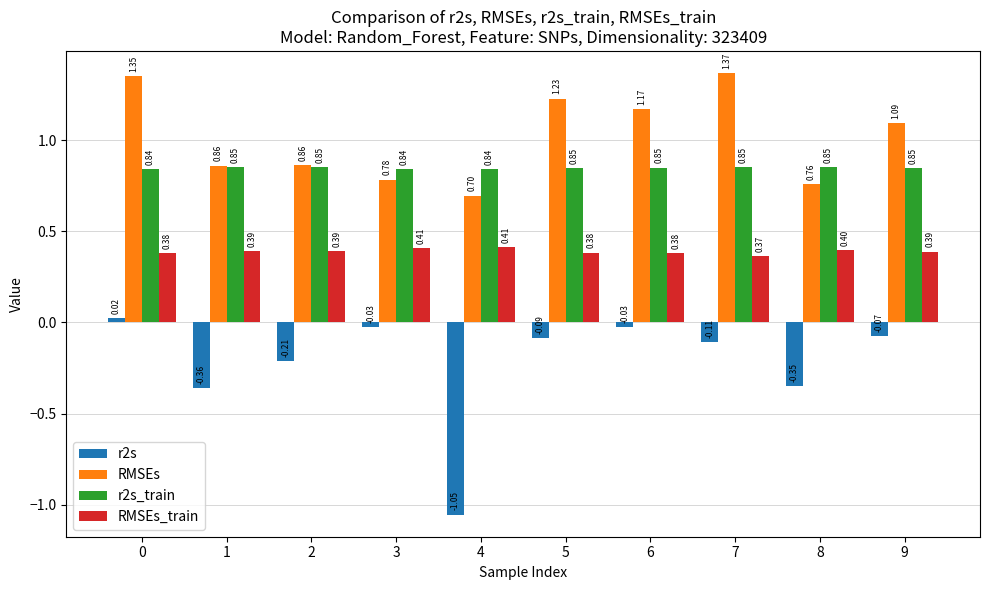

Which series changed the most between 0 and 4?

r2s